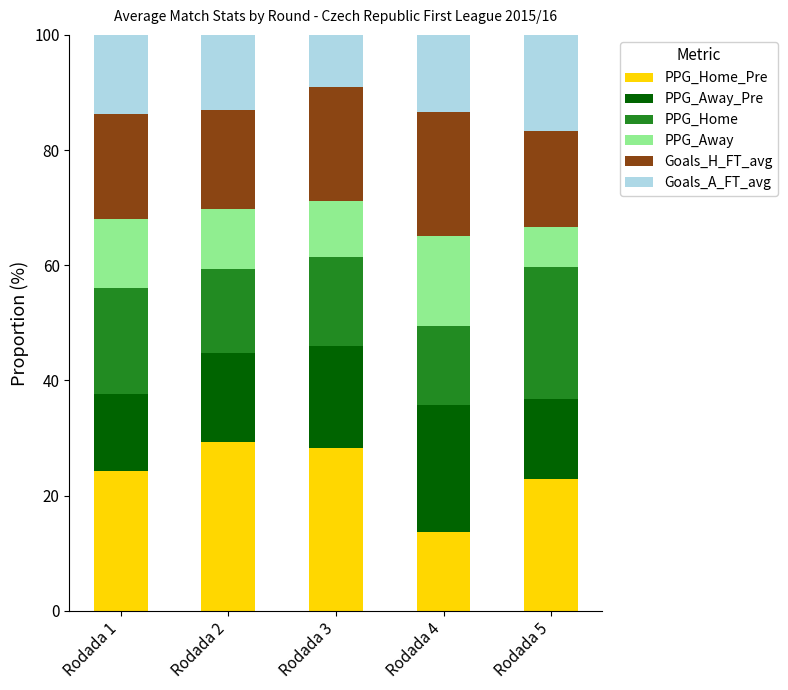

What is the total value across all series at Rodada 5?

100.0